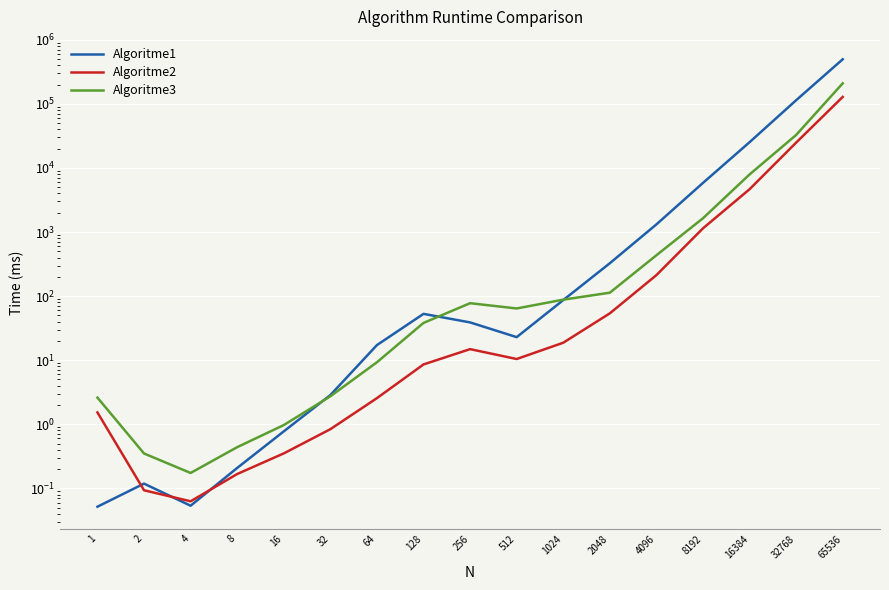

The Algoritme2 series shows 91.0 at 2048. True or false?

False